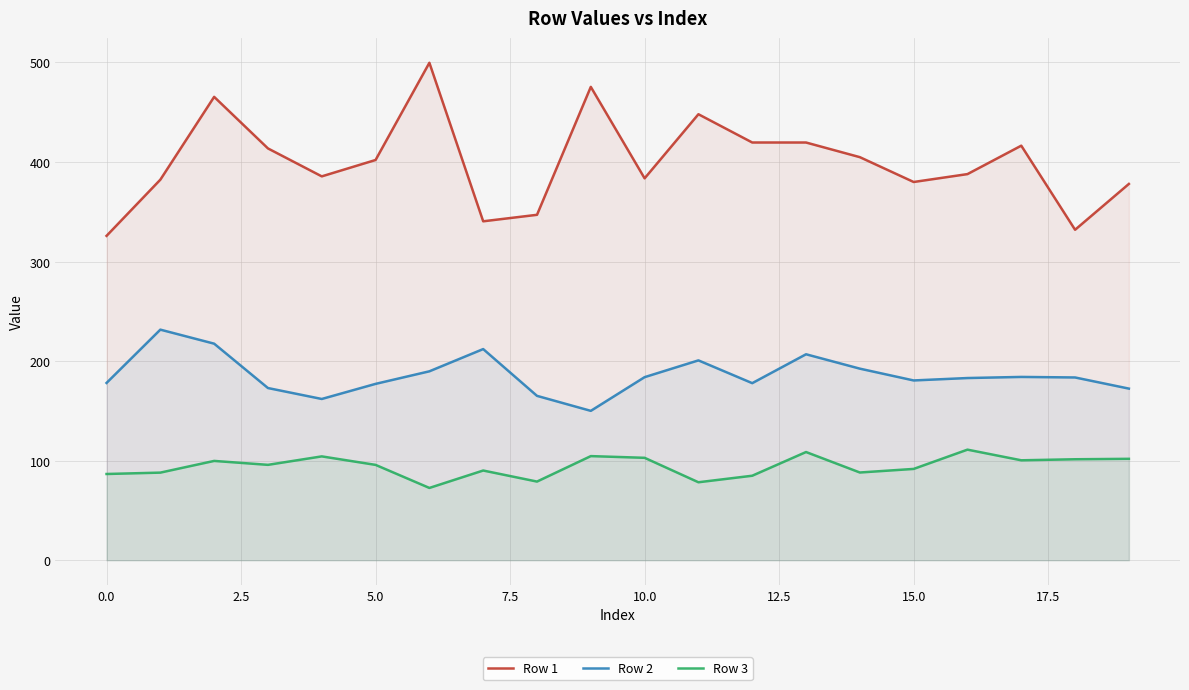

The value of Row 1 at 15.0 is 379.9. True or false?

True